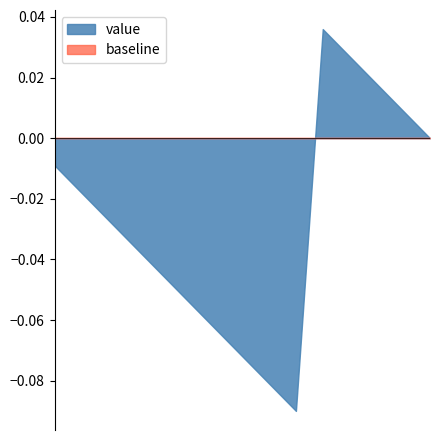

How many categories are shown in the chart?

15